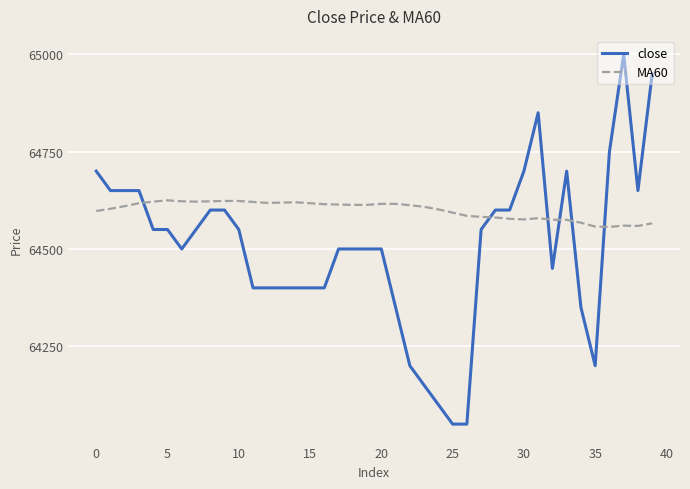

What is the minimum value shown in the chart?

64050.0